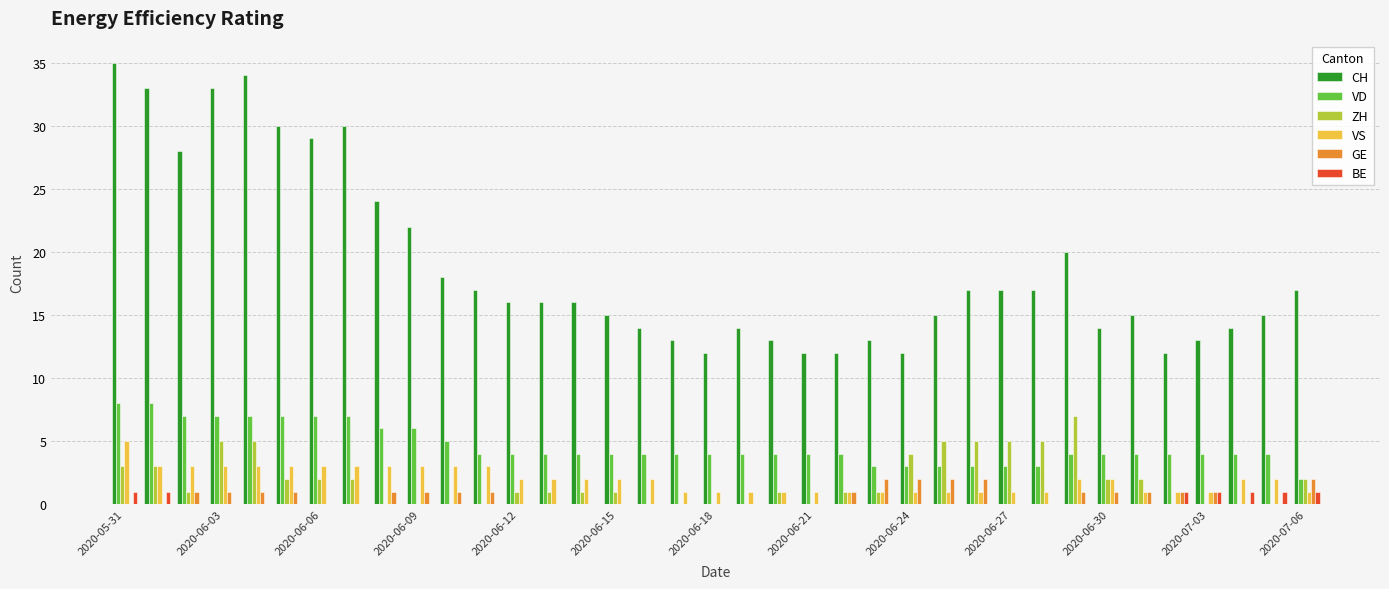

What is the greatest value displayed?

35